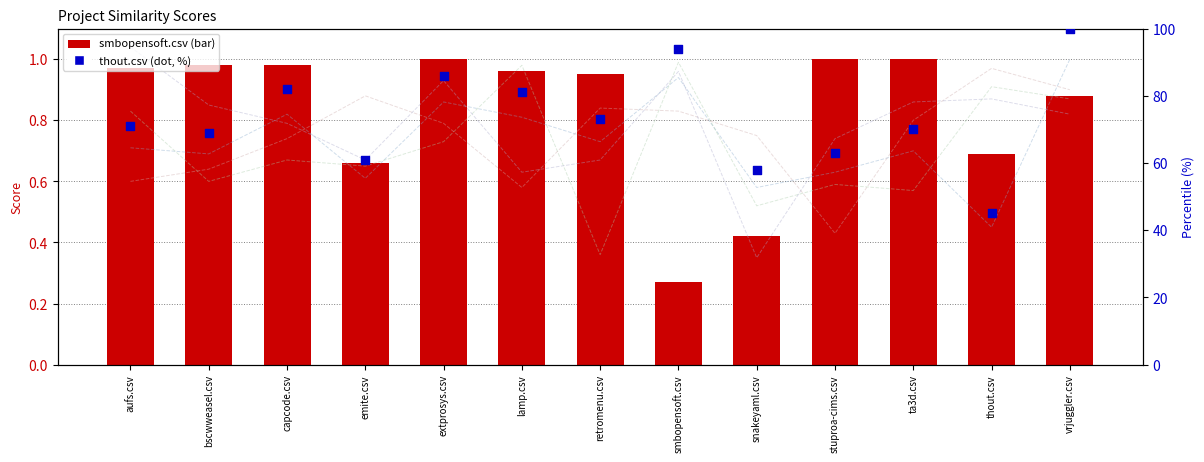

Which series has the largest Y range (max minus min)?

thout.csv (pct)